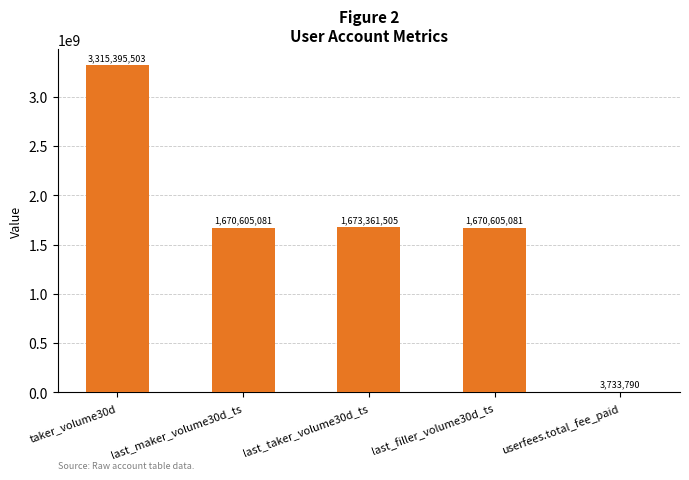

The chart shows a value of 1673361505 at last_taker_volume30d_ts. True or false?

True